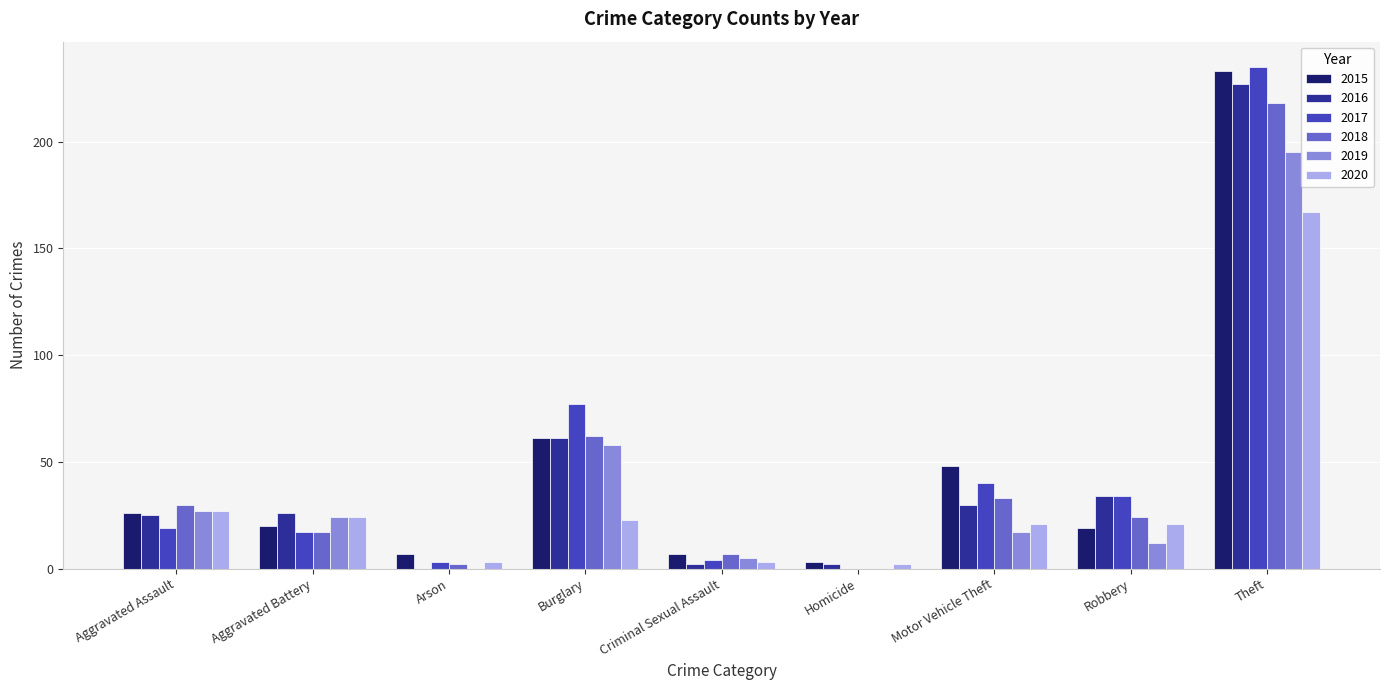

Which series has the widest spread of values?

2017